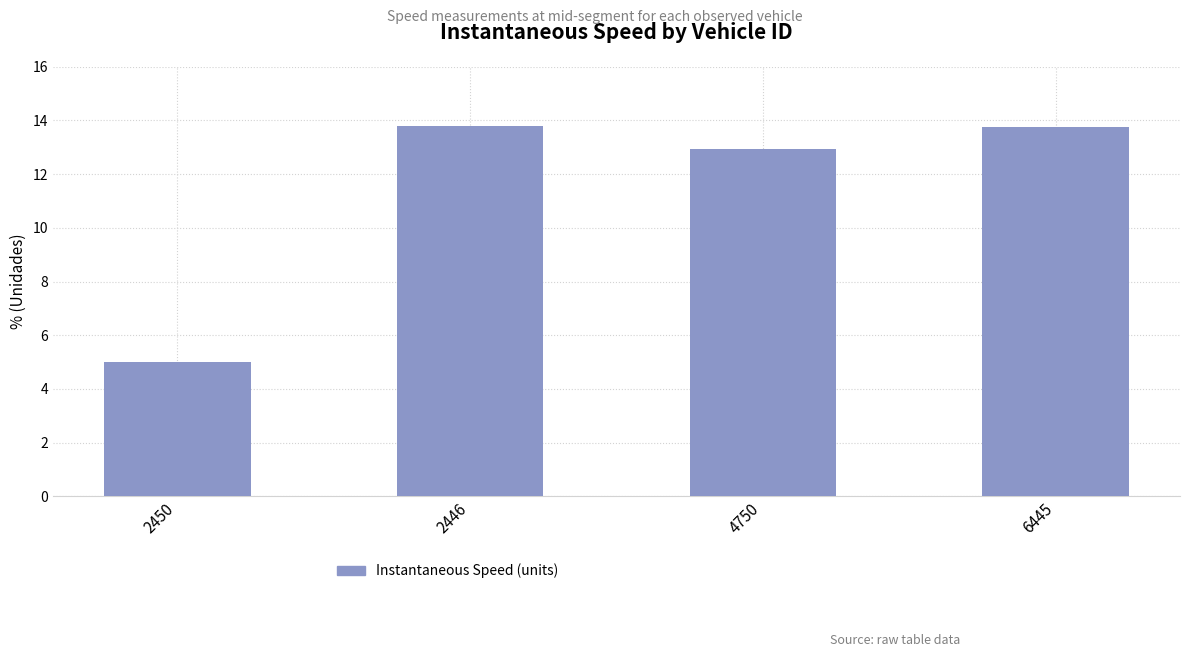

Reading left to right, list all the values displayed in this chart.

5.0	13.8	12.9	13.8